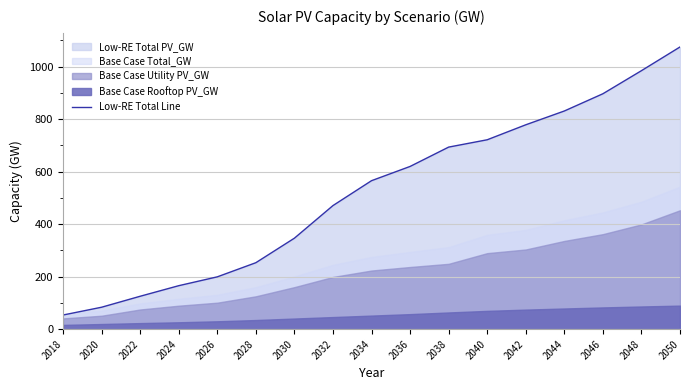

Rank the categories by value from highest to lowest.

2050, 2048, 2046, 2044, 2042, 2040, 2038, 2036, 2034, 2032, 2030, 2028, 2026, 2024, 2022, 2020, 2018